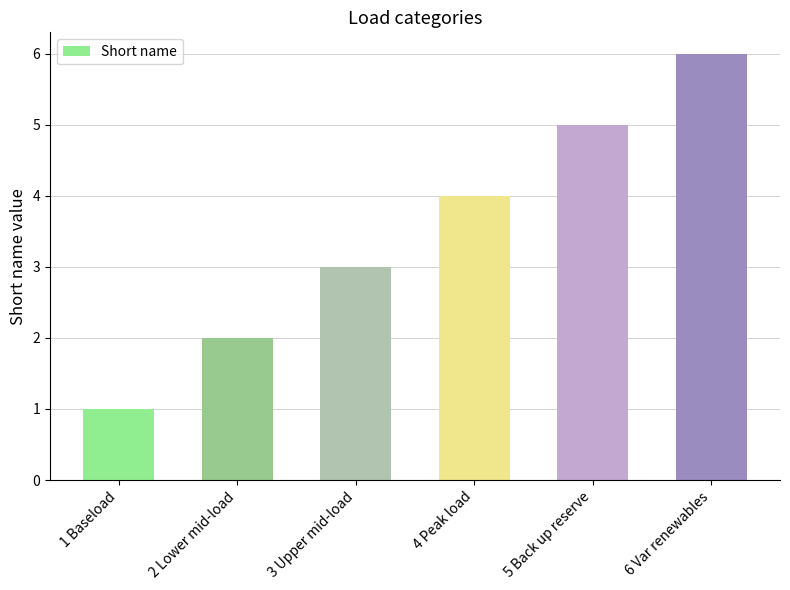

What is the sum of all values?

21